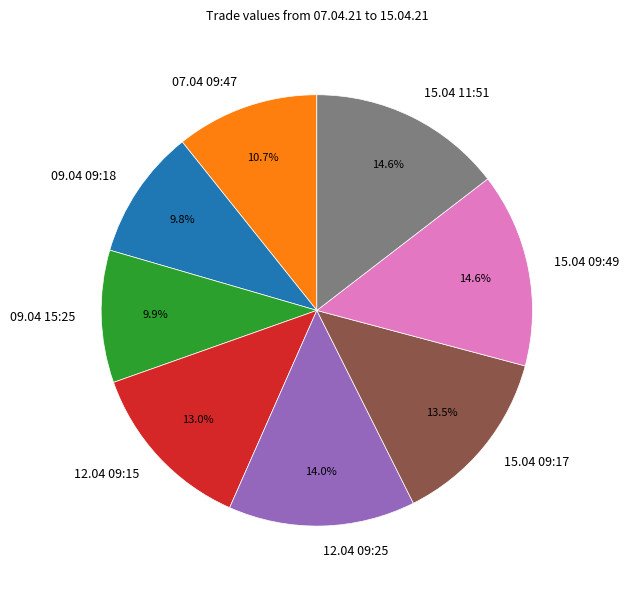

What portion of the pie excludes 12.04 09:25?

86.0%